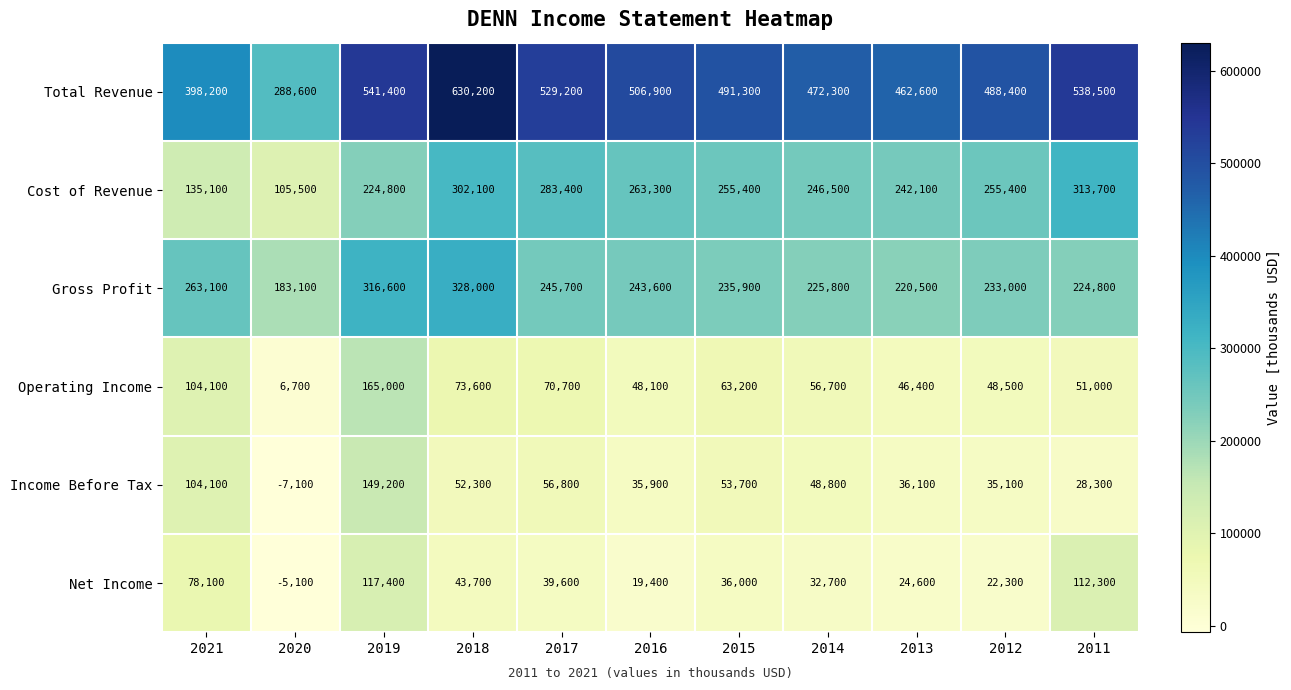

Between 2014 and 2012, which series saw the biggest shift?

Total Revenue